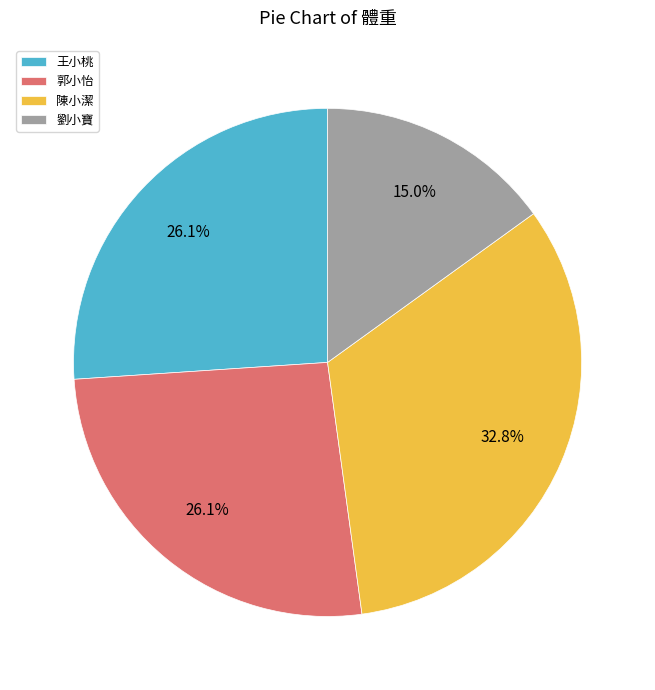

Between 郭小怡 and 陳小潔, which is larger?

陳小潔